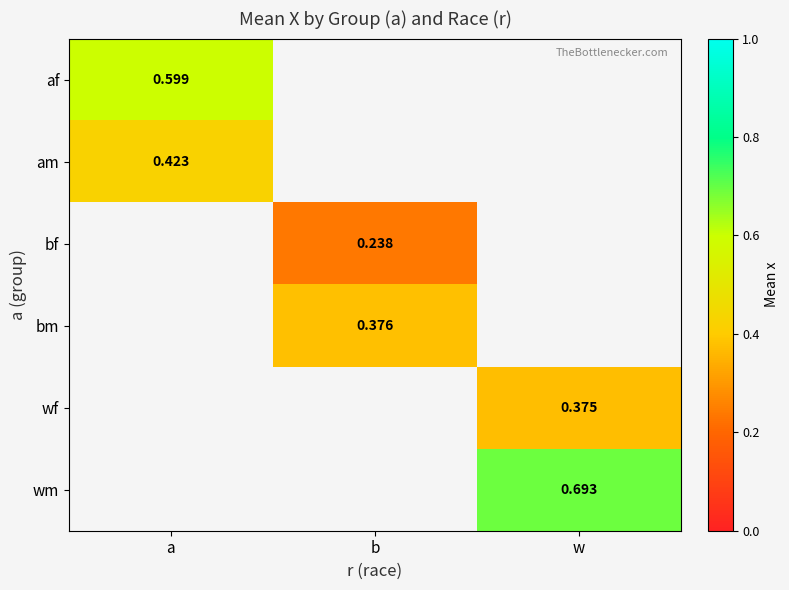

Rank the categories by am value from lowest to highest.

a, b, w